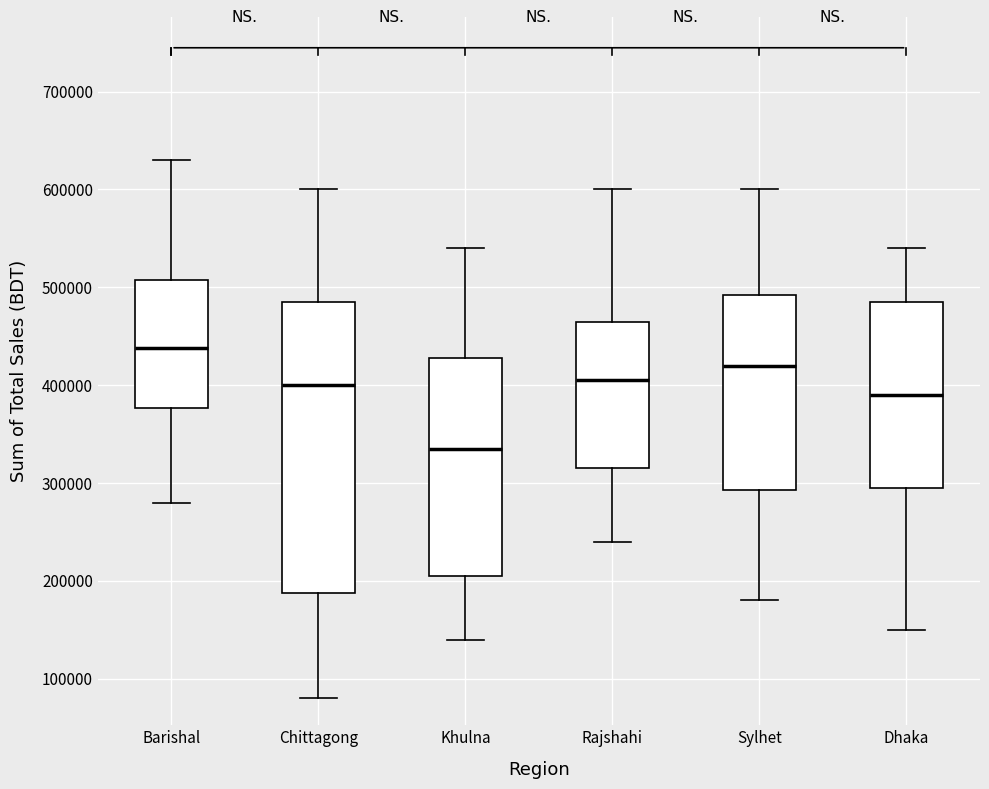

Reading left to right, transcribe this box plot: for each box, give where its median line is, the range the box spans, and where its two whiskers end, as read against the y-axis. The values are not printed on the chart, so give them approximately, as read against the axis.

Barishal: median 440000, box 380000 to 510000, whiskers 280000 to 630000
Chittagong: median 400000, box 190000 to 490000, whiskers 80000 to 600000
Khulna: median 340000, box 210000 to 430000, whiskers 140000 to 540000
Rajshahi: median 410000, box 320000 to 470000, whiskers 240000 to 600000
Sylhet: median 420000, box 290000 to 490000, whiskers 180000 to 600000
Dhaka: median 390000, box 300000 to 490000, whiskers 150000 to 540000